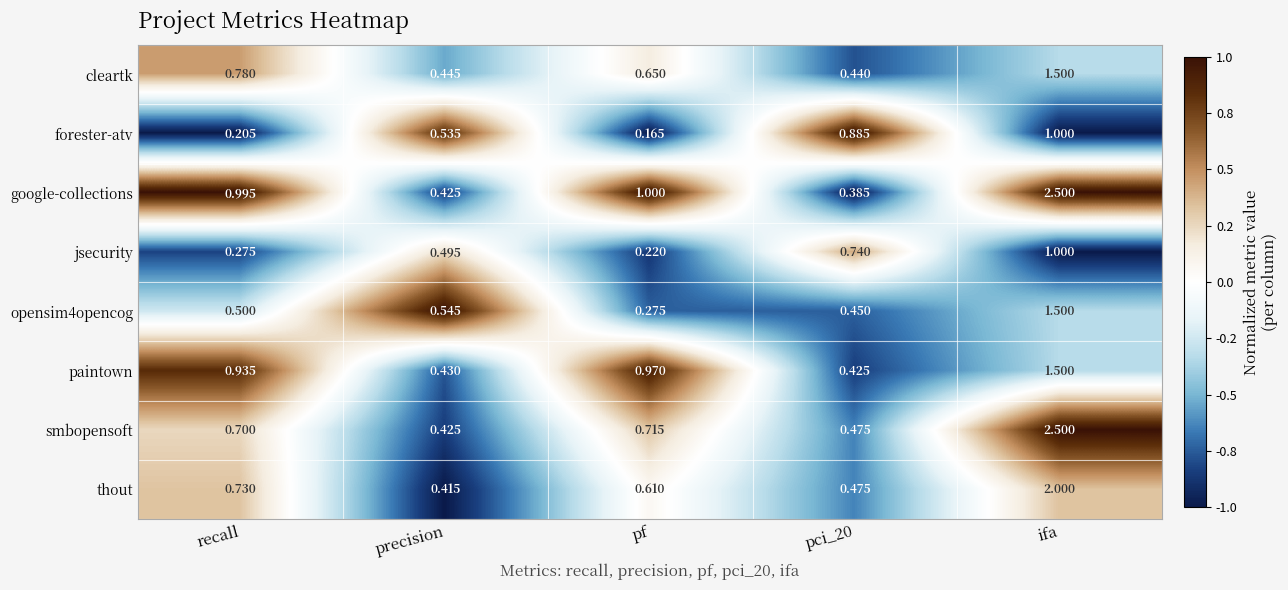

Count the number of categories in the chart.

5